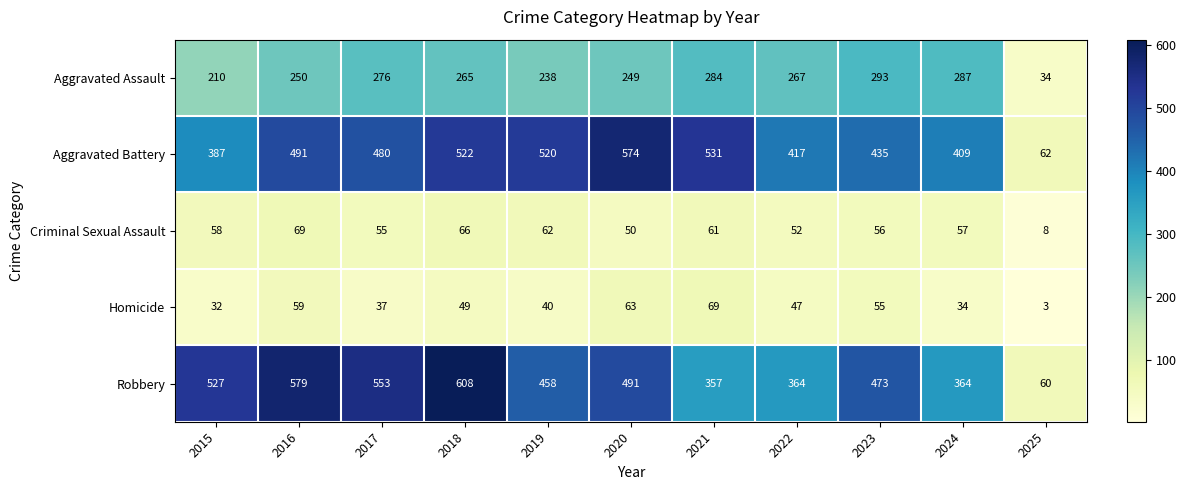

Which series has the widest spread of values?

Robbery